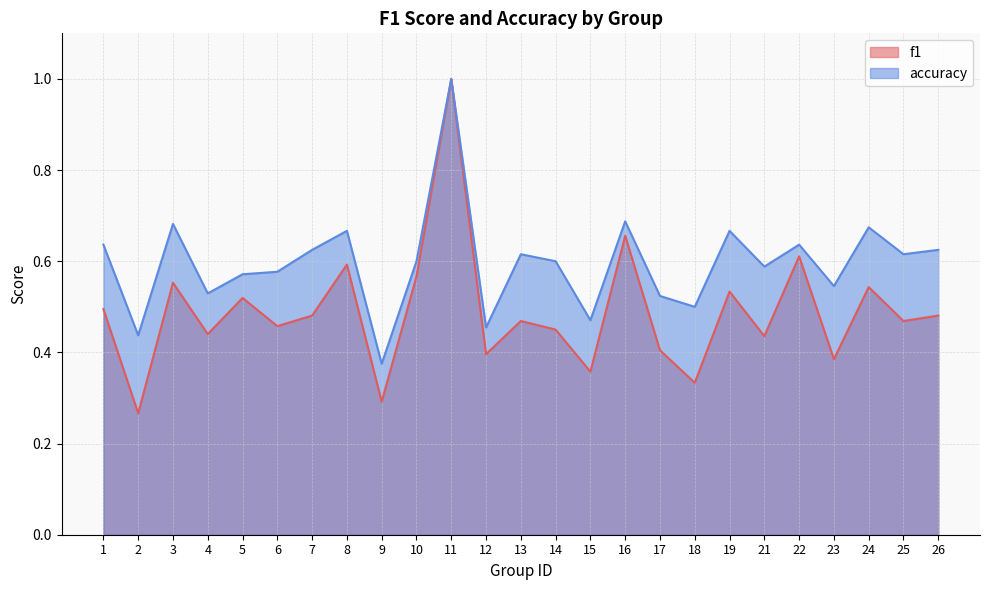

Rank the series by their maximum value, from lowest to highest.

f1, accuracy